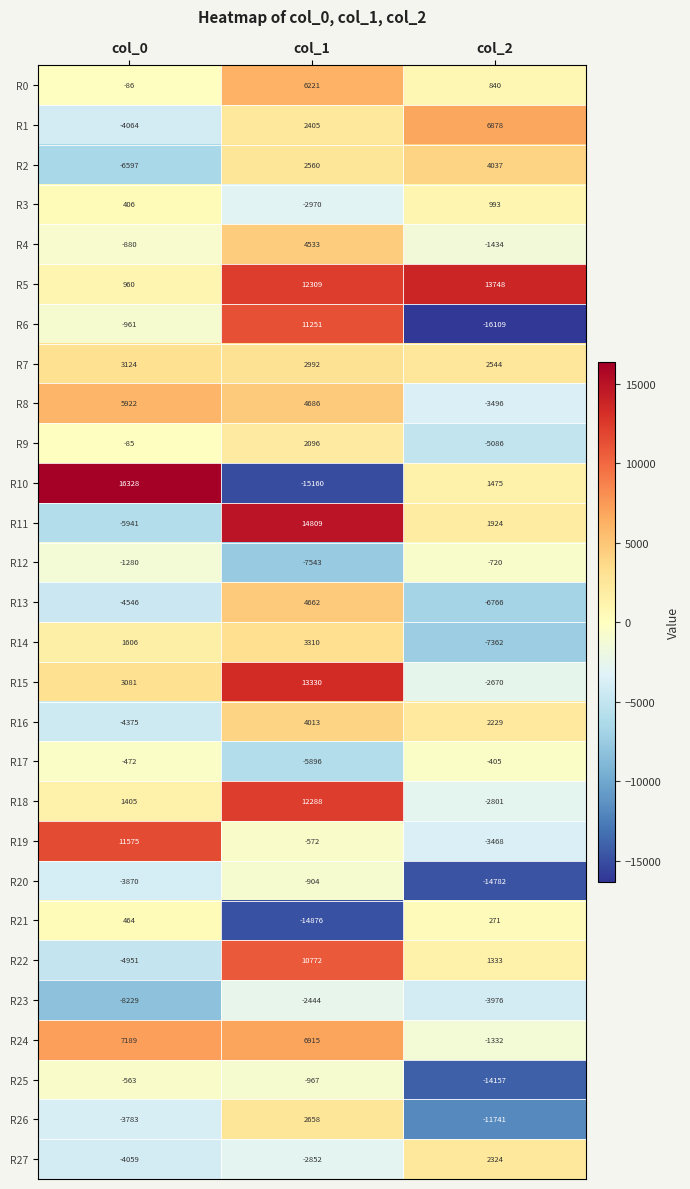

Rank the series by their maximum value, from lowest to highest.

R23, R20, R12, R25, R17, R21, R3, R9, R27, R26, R7, R14, R16, R2, R4, R13, R8, R0, R1, R24, R22, R6, R19, R18, R15, R5, R11, R10